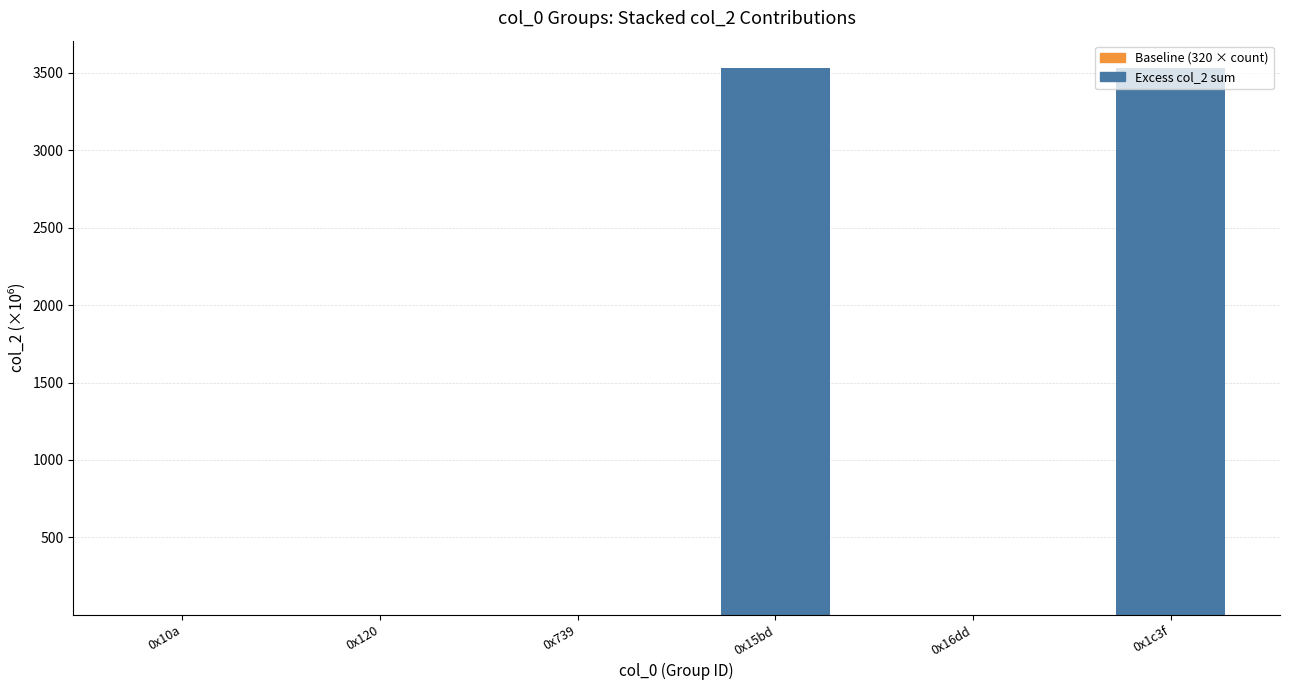

What is the sum of all Excess col_2 sum values?

7061.2